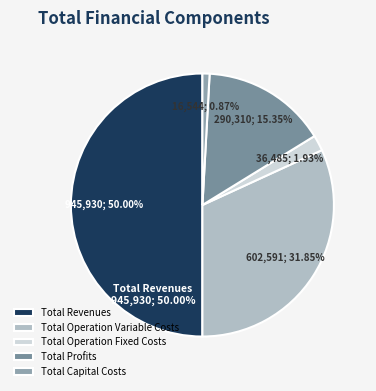

Which category has the biggest portion of the pie?

Total Revenues